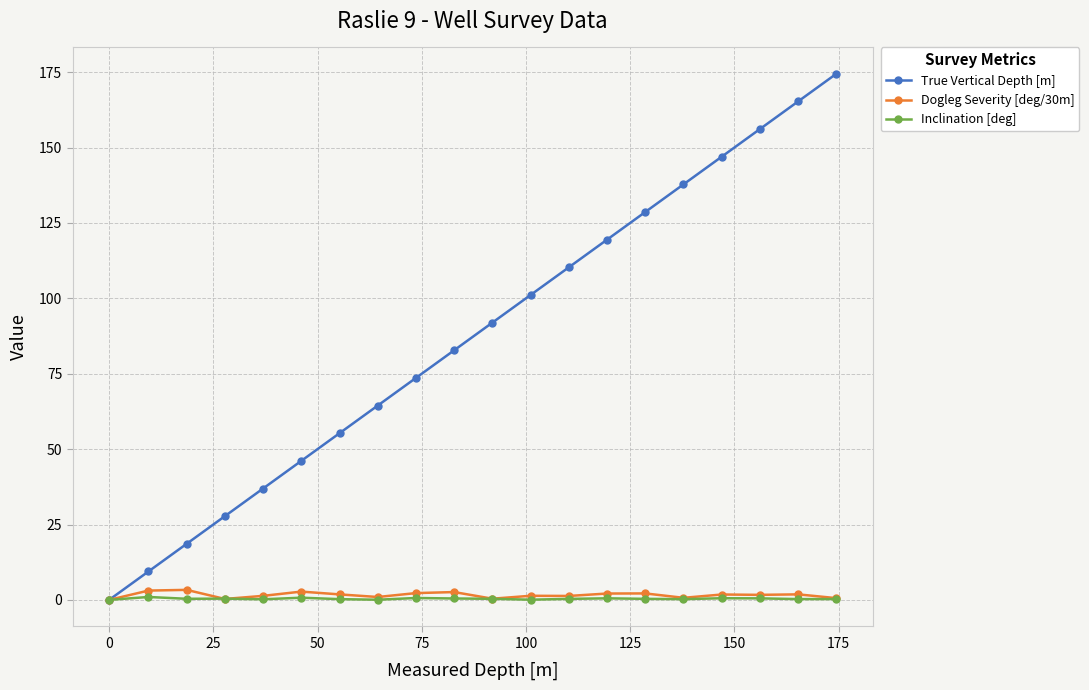

What is the maximum value shown in the chart?

174.5